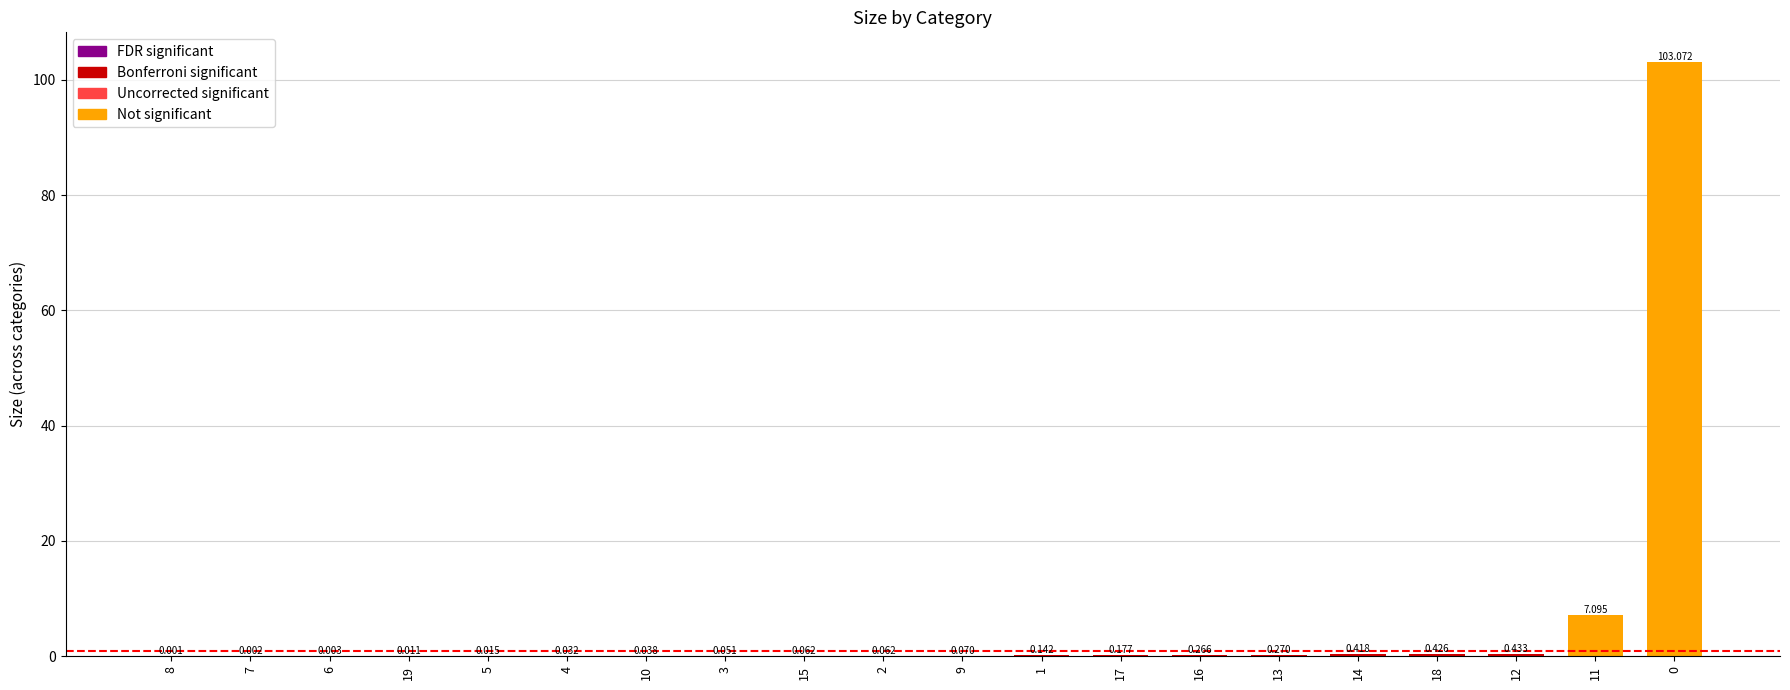

Is it true that the value at 1 is 0.1?

True